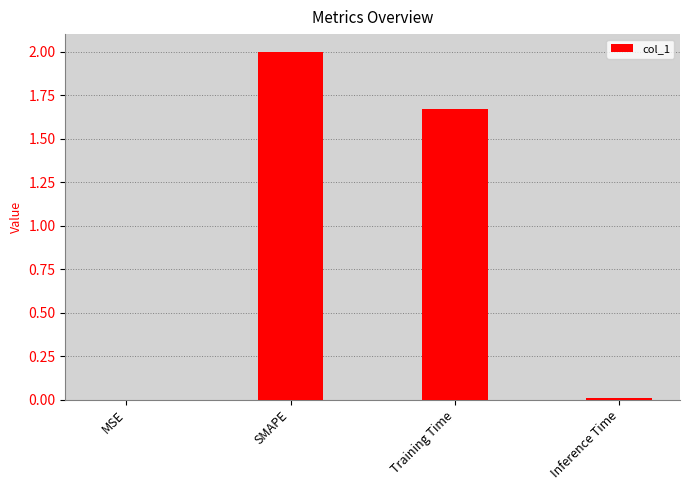

Is it true that the value at MSE is 0.0?

True